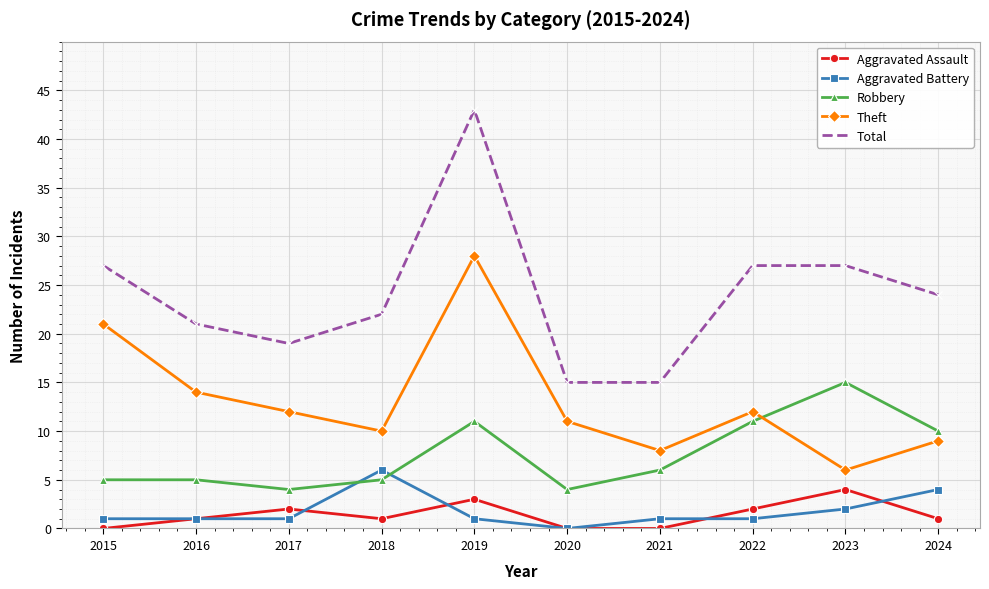

Does the chart display data point markers on the line(s)?

Yes